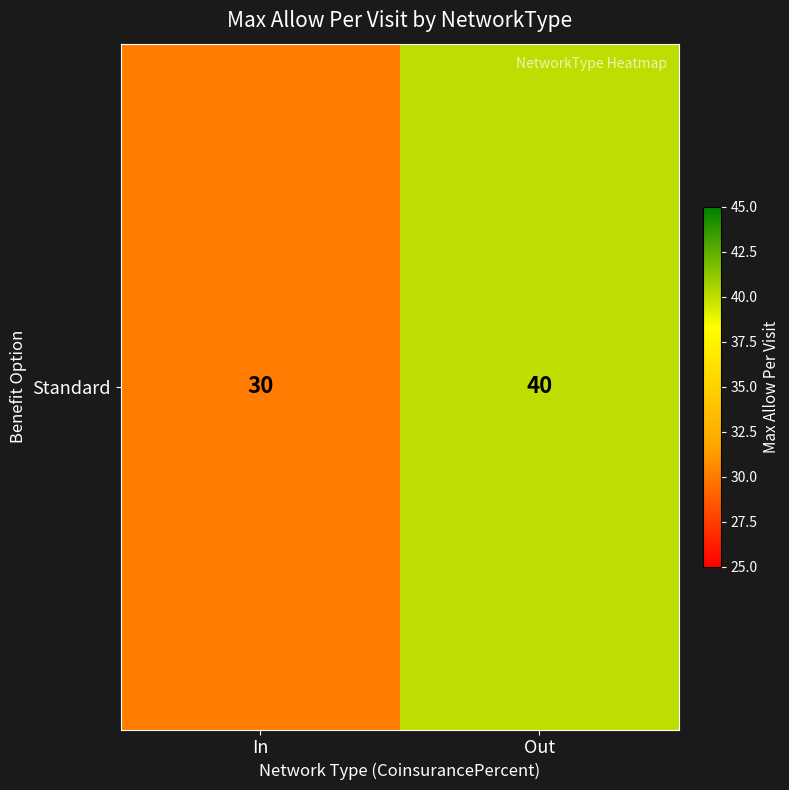

How many series are shown in this chart?

1